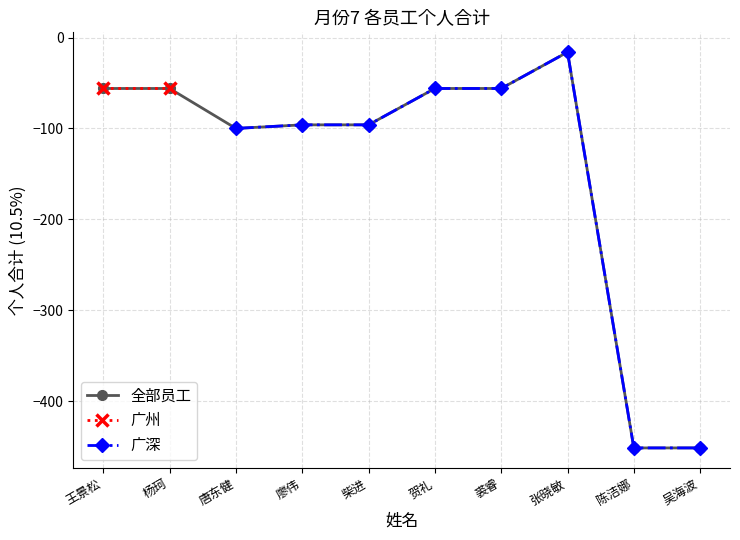

True or false: 广深 has a value of -65.9 at 柴进.

False